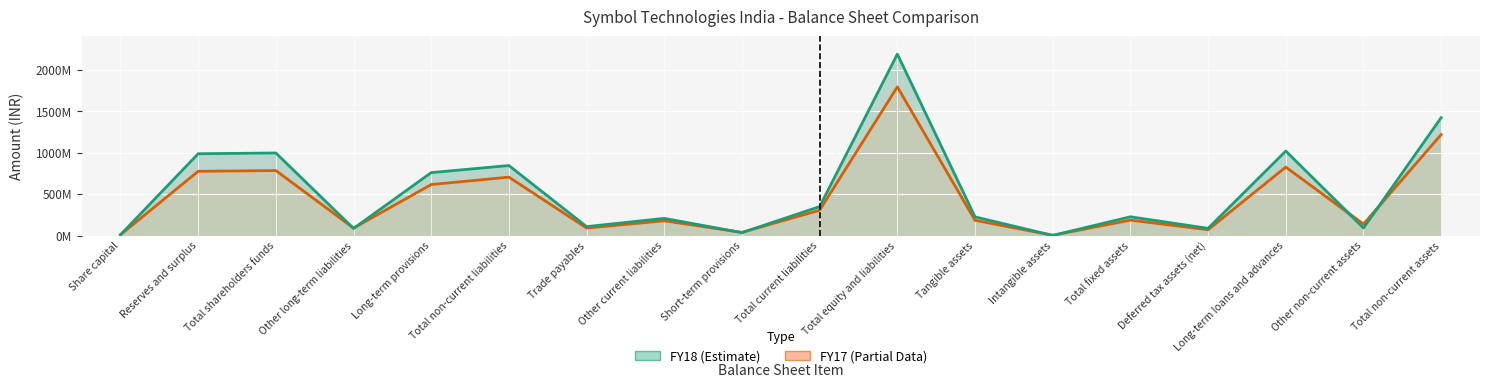

The value of FY18 at Reserves and surplus is 985822702. True or false?

True